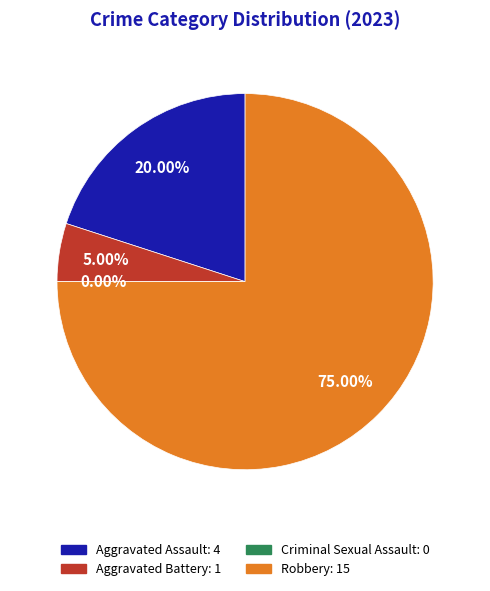

Rank the categories by value from lowest to highest.

Criminal Sexual Assault, Aggravated Battery, Aggravated Assault, Robbery